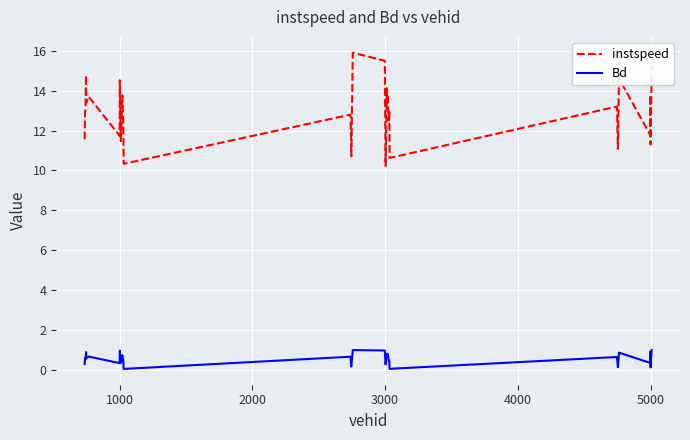

In instspeed, how many points are lower than both neighbors (excluding endpoints)?

12